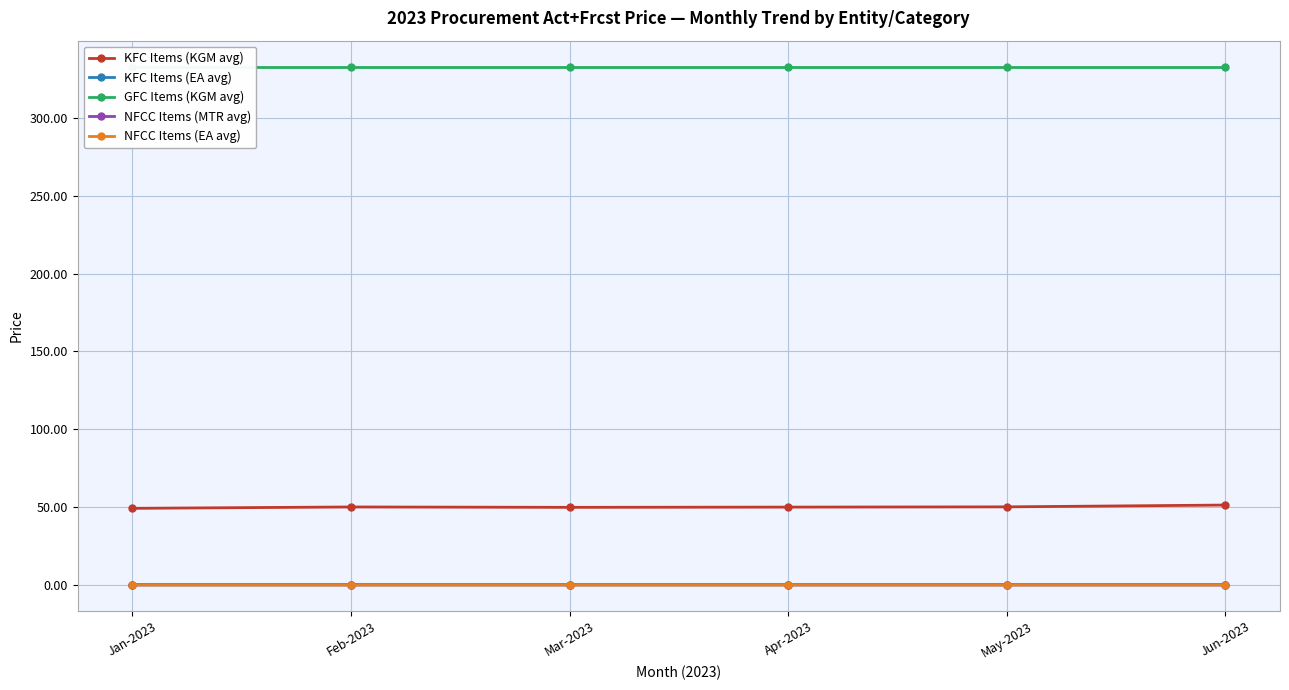

Between Jan-2023 and Apr-2023, which series saw the biggest shift?

KFC Items (KGM avg)